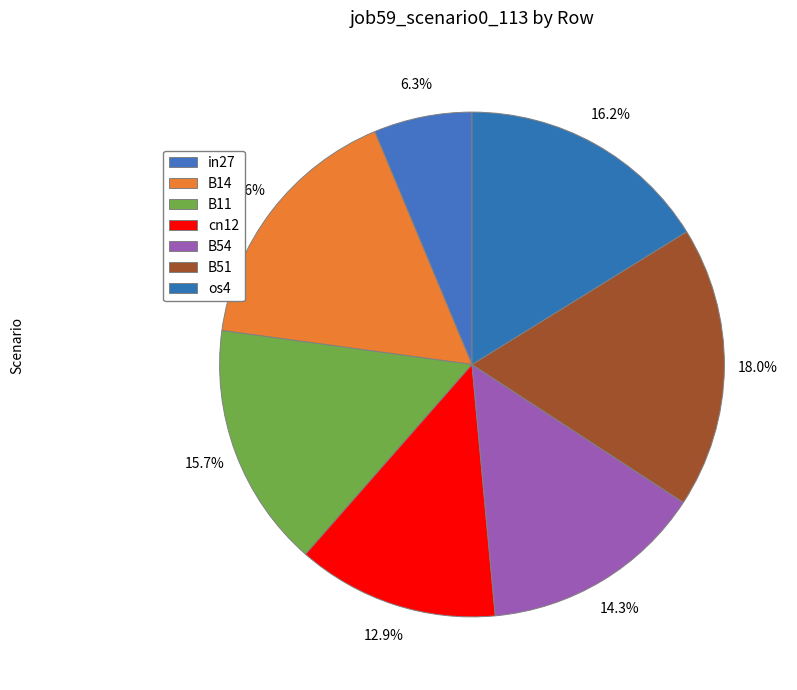

True or false: os4 accounts for 16% of the total.

True